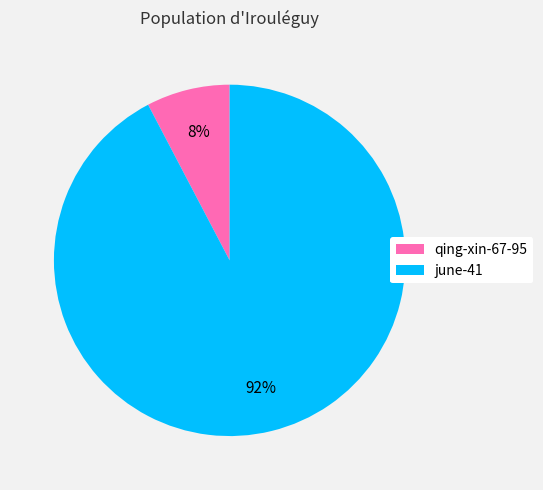

Which category has the biggest portion of the pie?

june-41